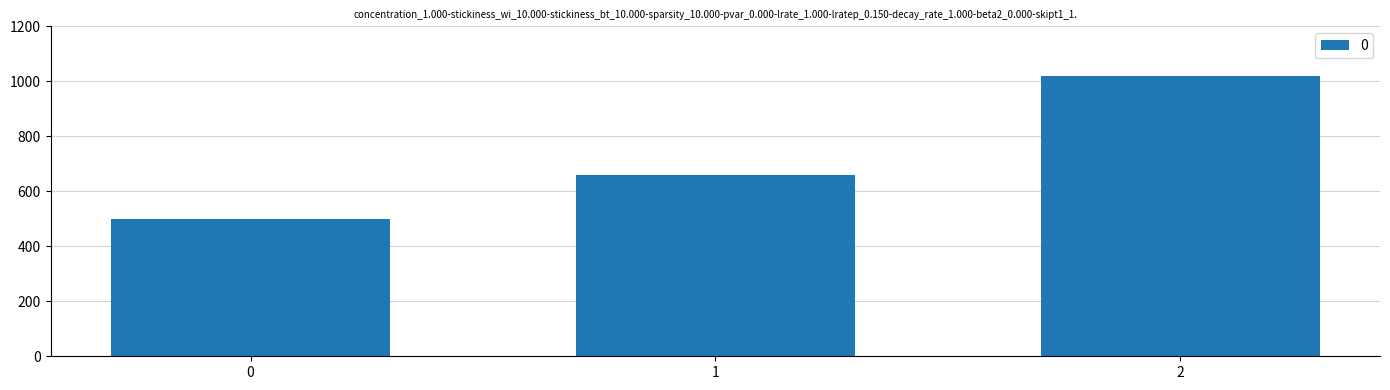

Is it true that the value at 0 is 773?

False